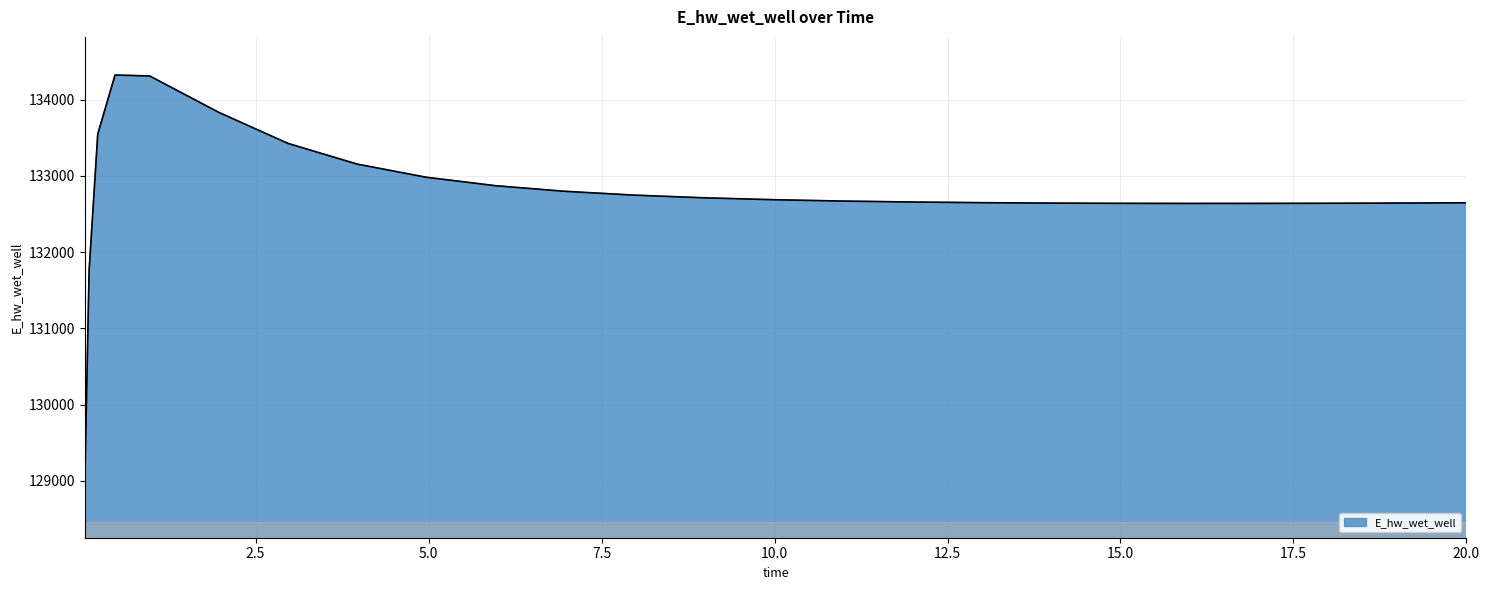

What is the greatest value displayed?

134321.6